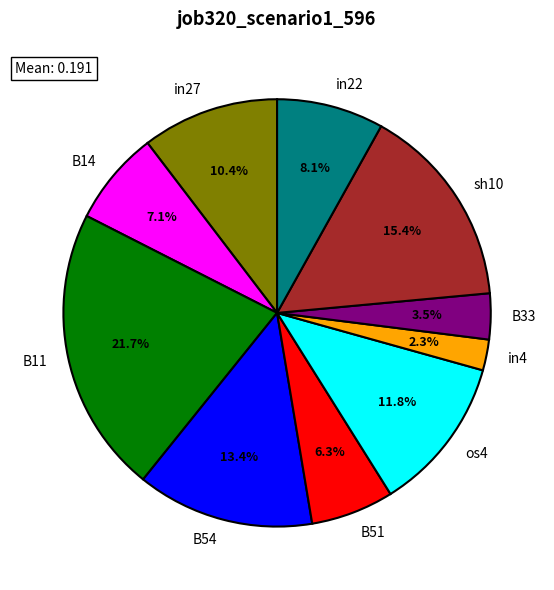

To the nearest percent, what is the combined percentage of B11 and B51?

28%